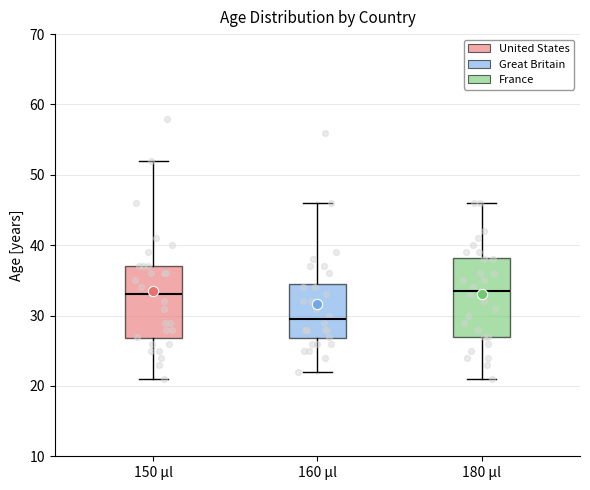

Comparing the boxes themselves (not the whiskers), which one is the tallest?

180 µl